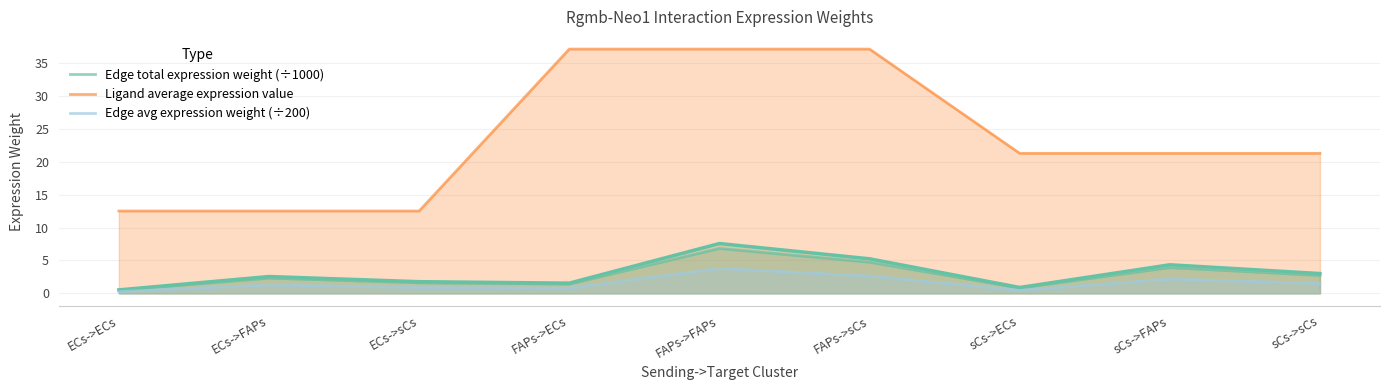

Does the chart display data point markers on the line(s)?

No